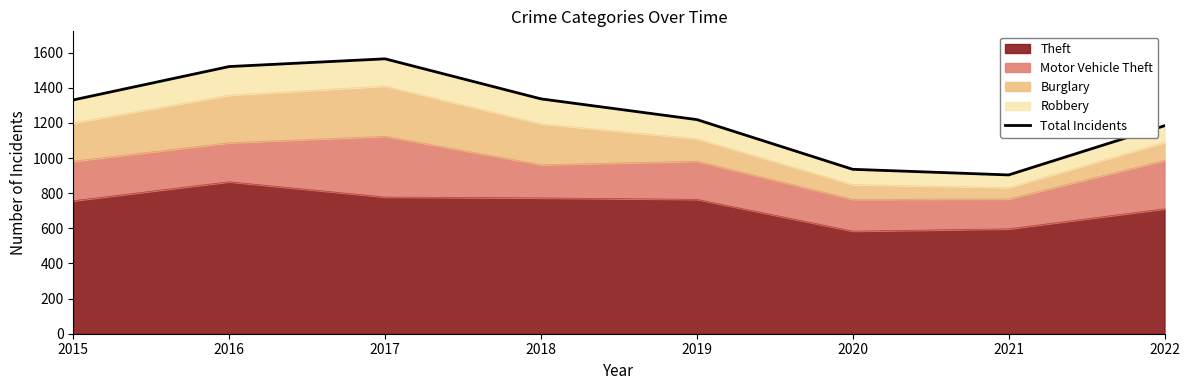

Which category has the lowest value across all series?

2021